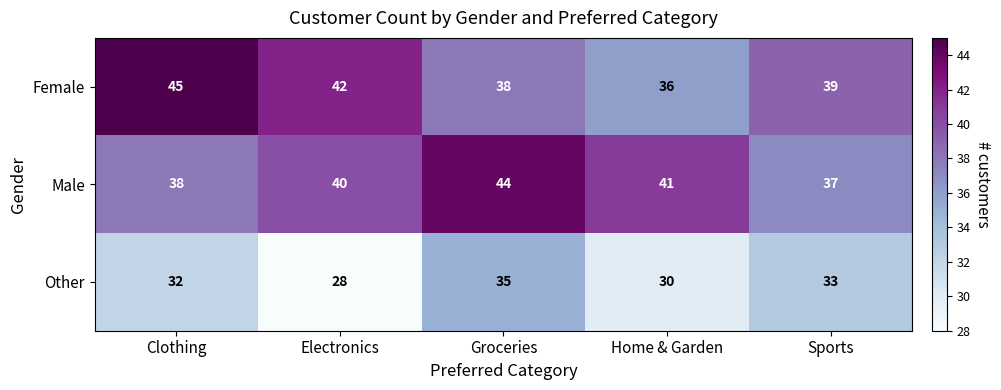

Which category has the lowest value in the Female series?

Home & Garden